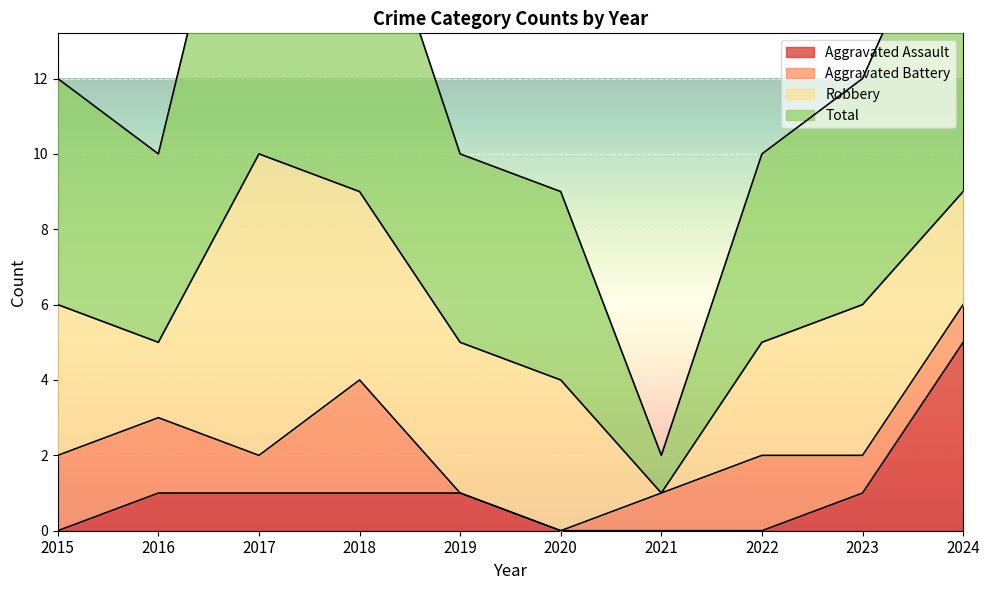

Between 2018 and 2021, which series saw the biggest shift?

Total